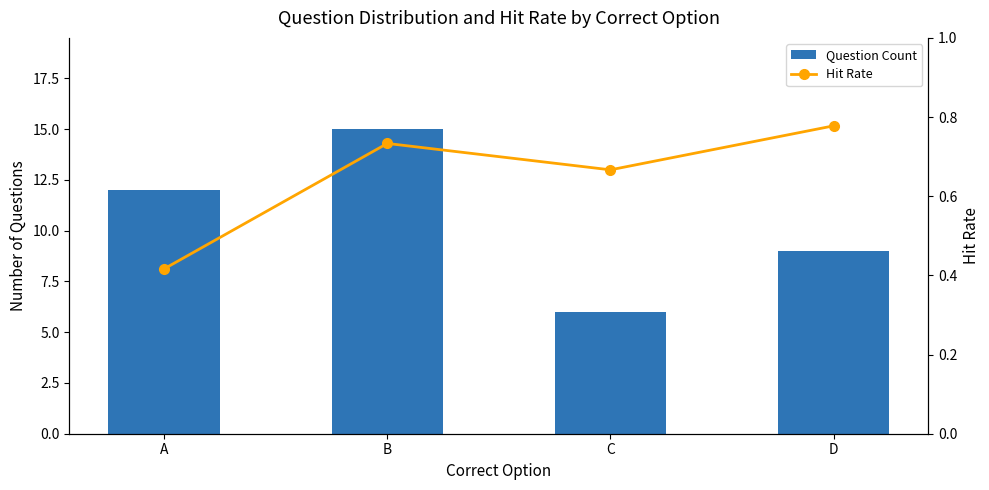

What is the sum of all Hit Rate values?

2.6